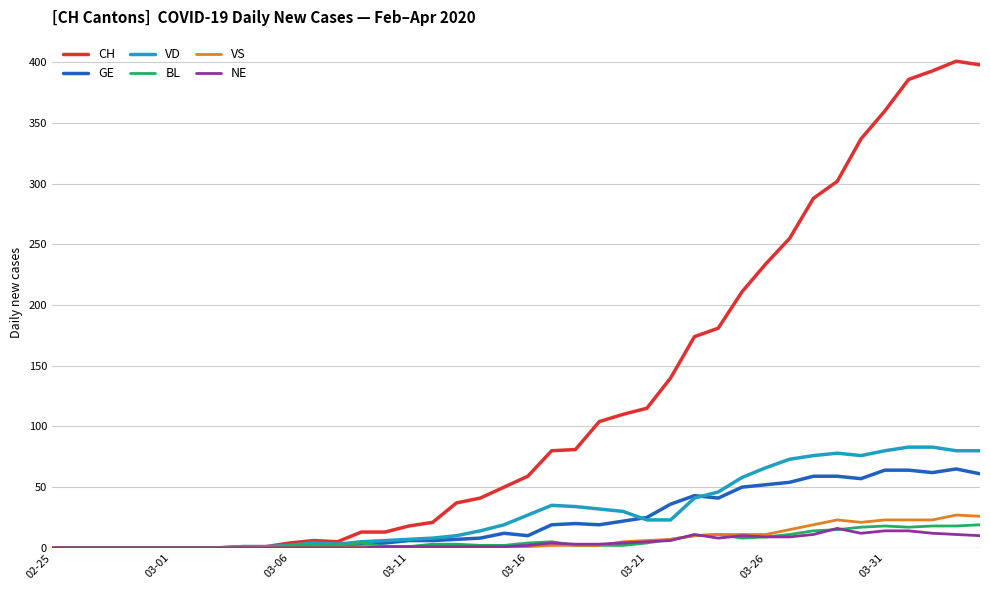

Which series has the largest total across all categories?

CH